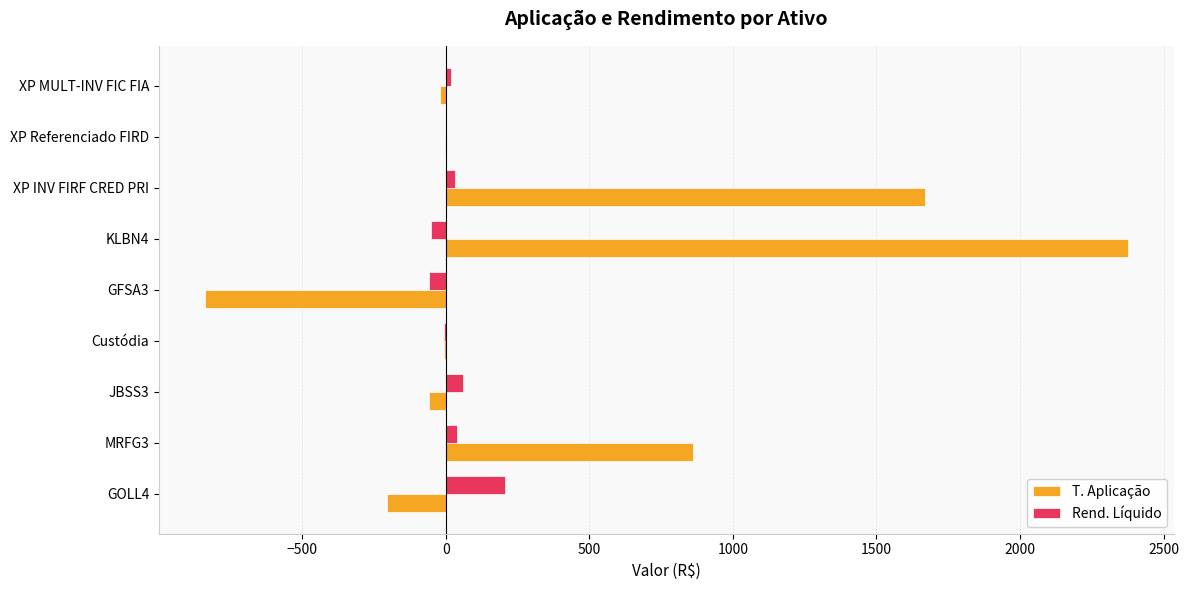

What is the sum of all T. Aplicação values?

3776.9